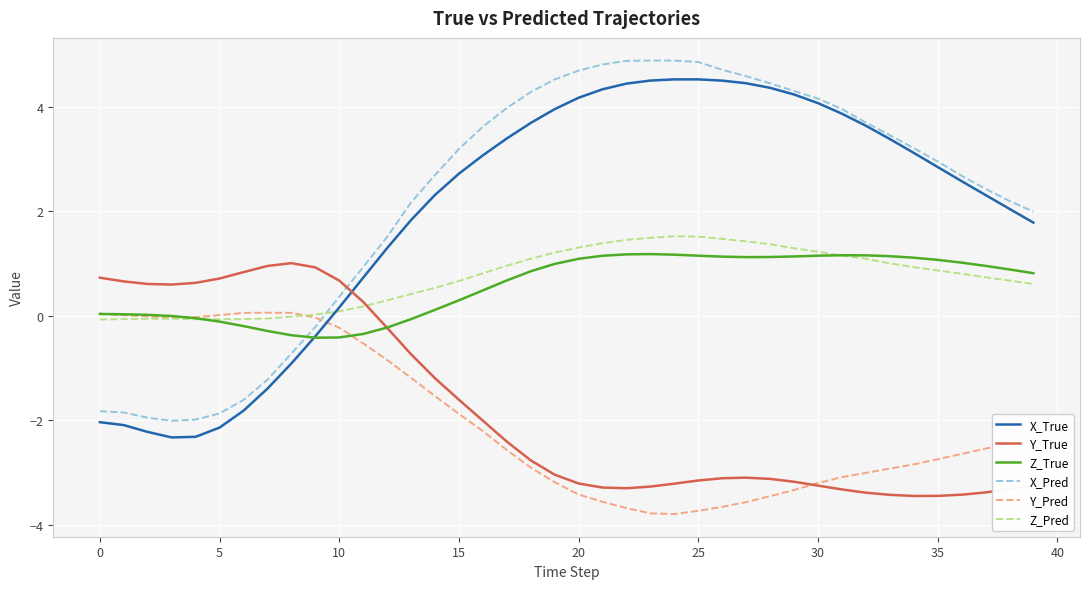

How many values in X_True are below zero?

10